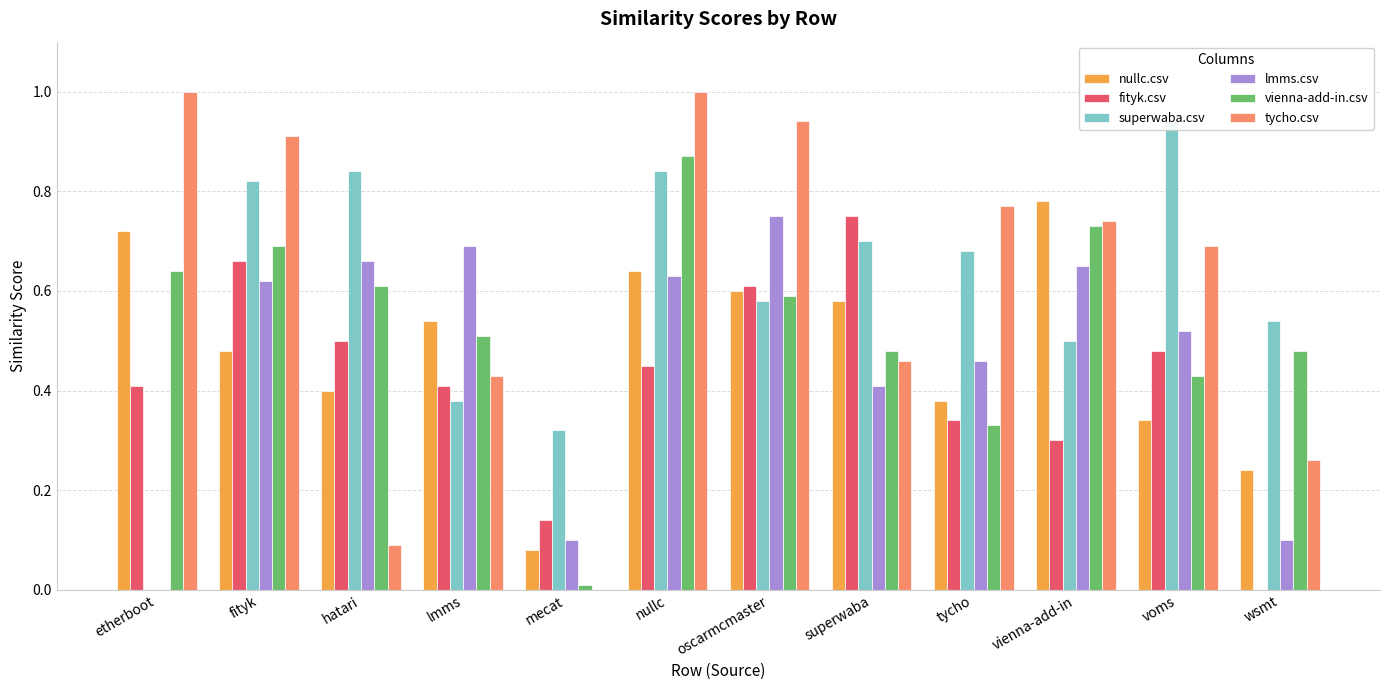

At which category is the sum across all series the highest?

nullc